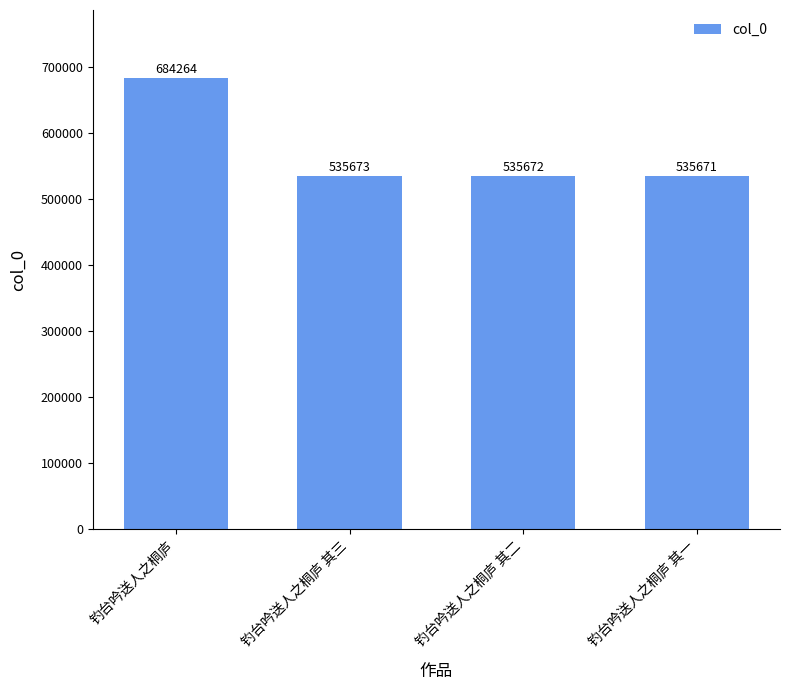

What is the sum of the values at 钓台吟送人之桐庐 and 钓台吟送人之桐庐 其一?

1219935